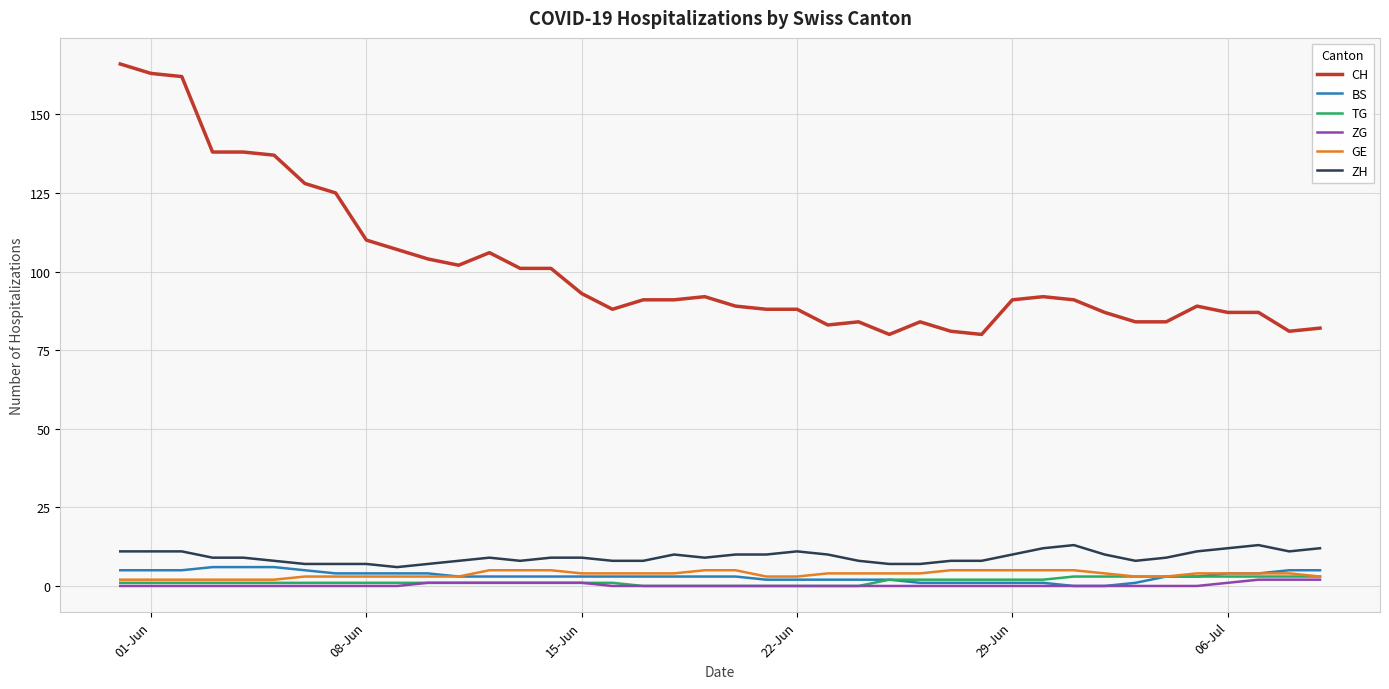

True or false: CH and GE cross at least once.

False